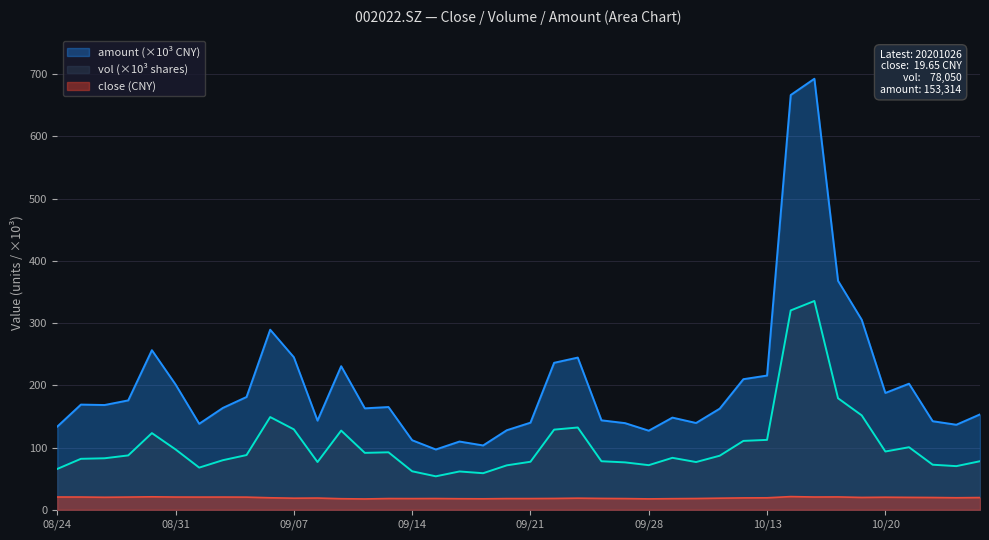

At which label does amount first exceed 165?

20200825